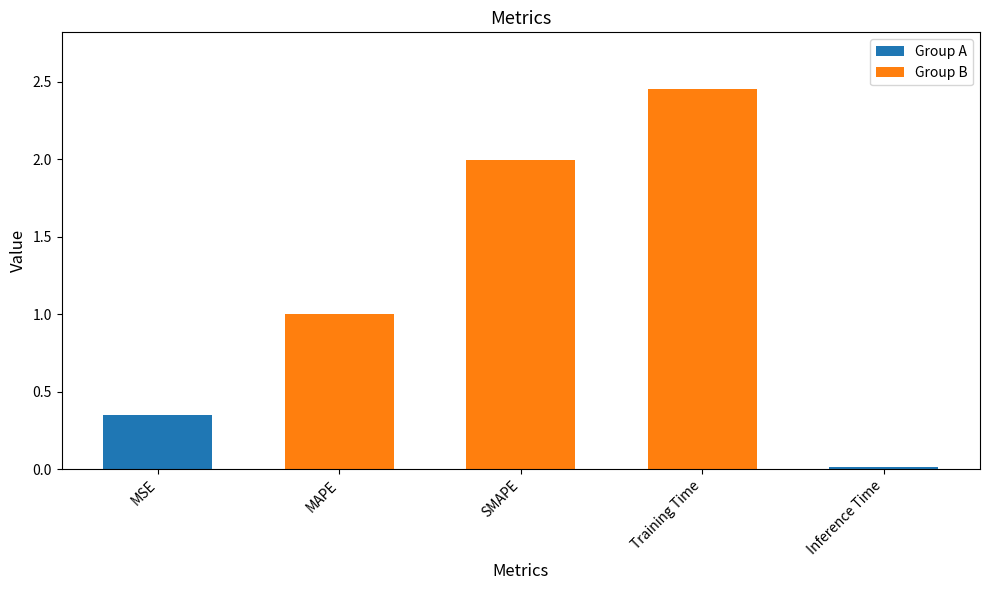

Reading right to left, extract all data points from this chart.

Inference Time=0.0	Training Time=2.5	SMAPE=2.0	MAPE=1.0	MSE=0.4